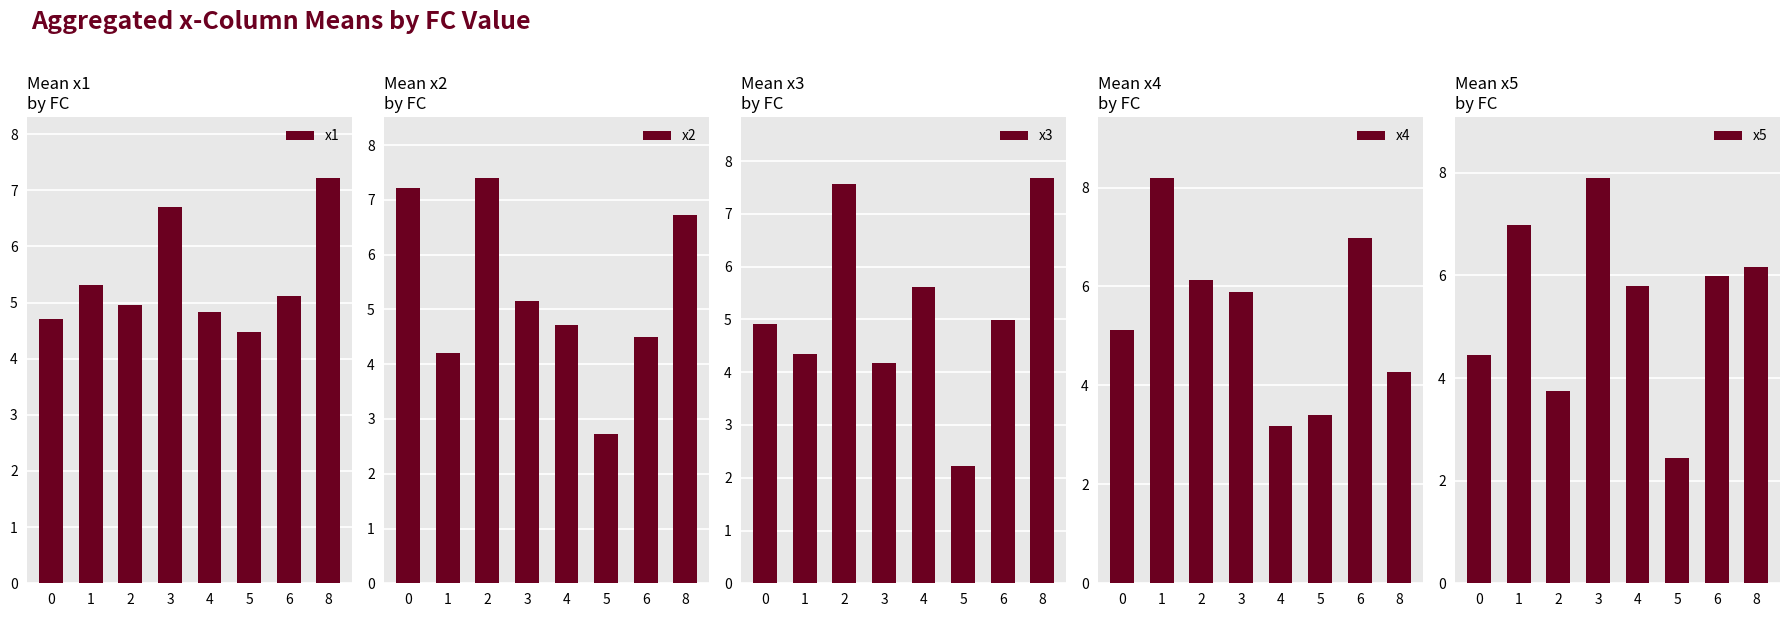

True or false: x5 has a value of 3.7 at 2.

True